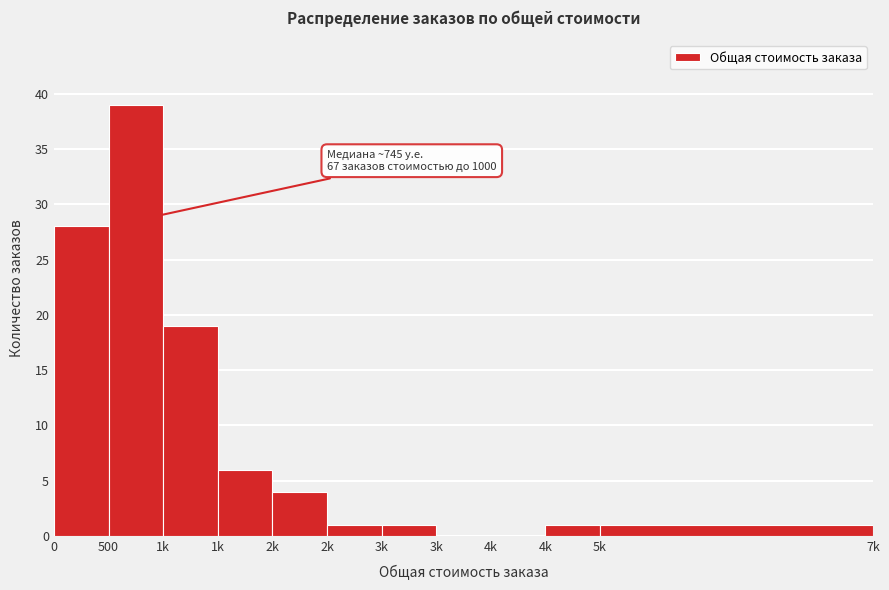

Are the bars horizontal?

No